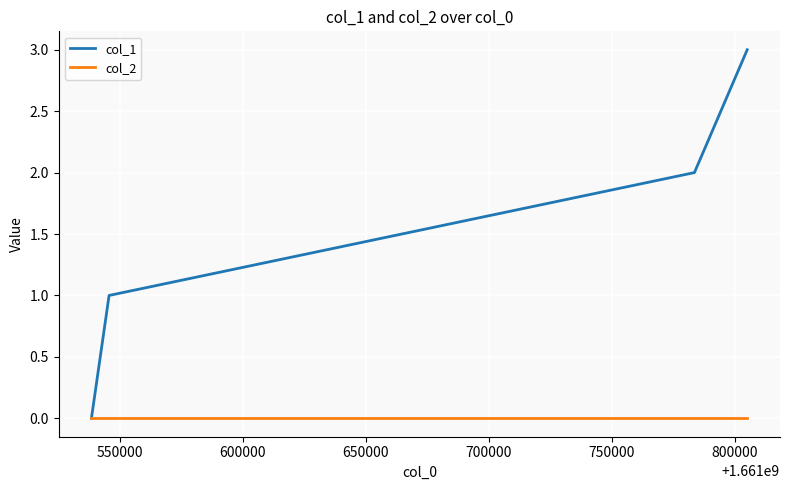

What are all the series names shown in the legend?

col_1, col_2